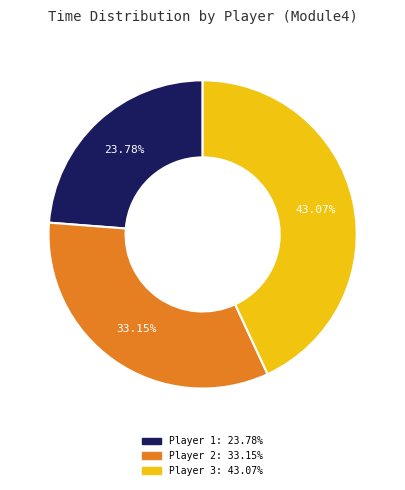

What is the largest slice in the pie chart?

Player 3